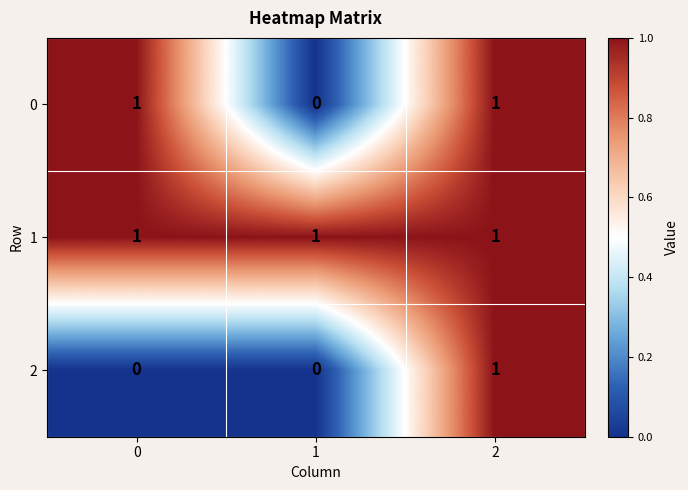

At how many categories does at least one series exceed 0?

3